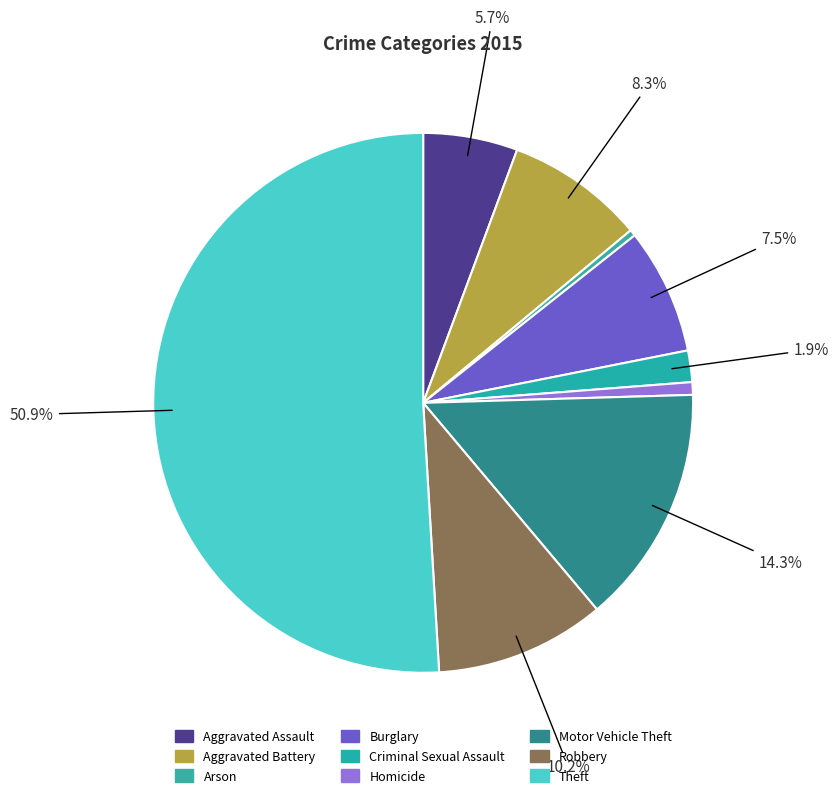

Count the number of slices in the pie.

9